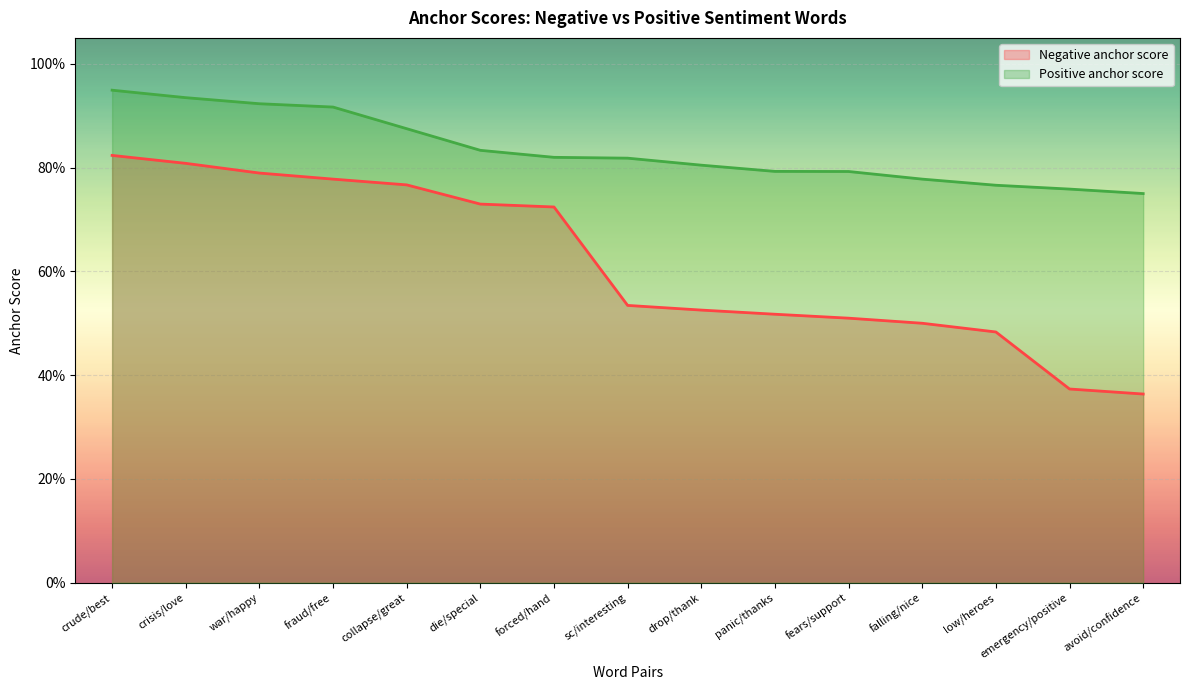

True or false: Negative anchor score and Positive anchor score cross at least once.

False